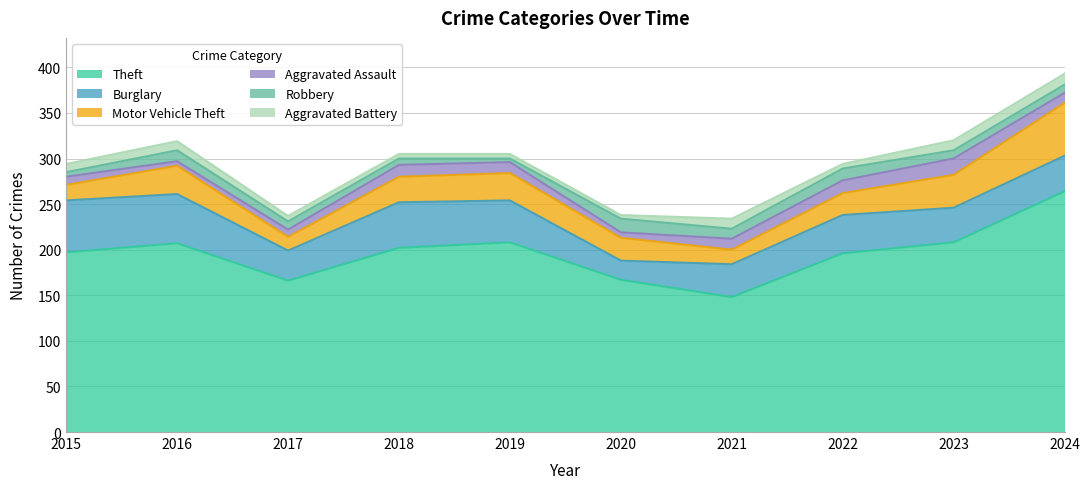

What is the difference between the maximum and minimum values in the Motor Vehicle Theft series?

43